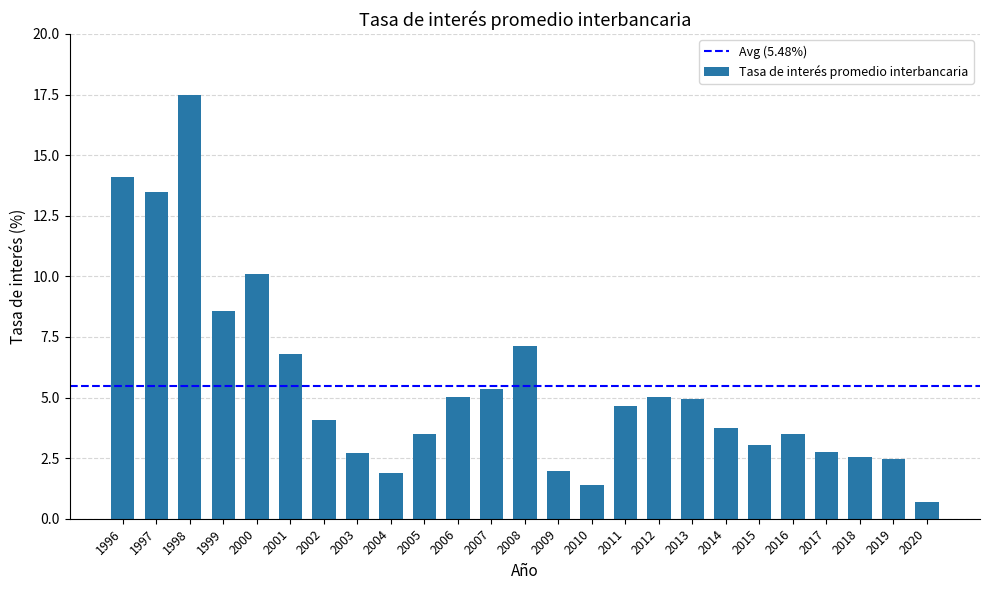

The value at 2002 is 7.0. True or false?

False